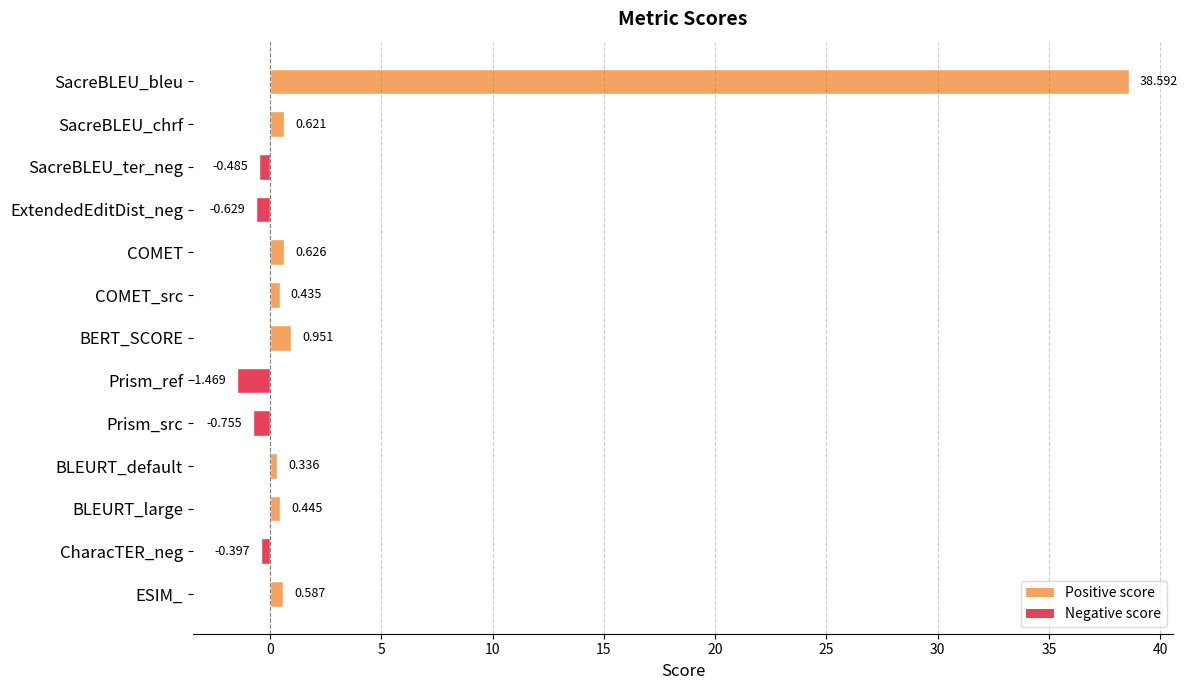

At which label is the value closest to 18?

BERT_SCORE